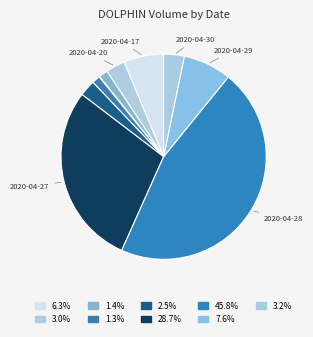

How many segments does this pie chart have?

10